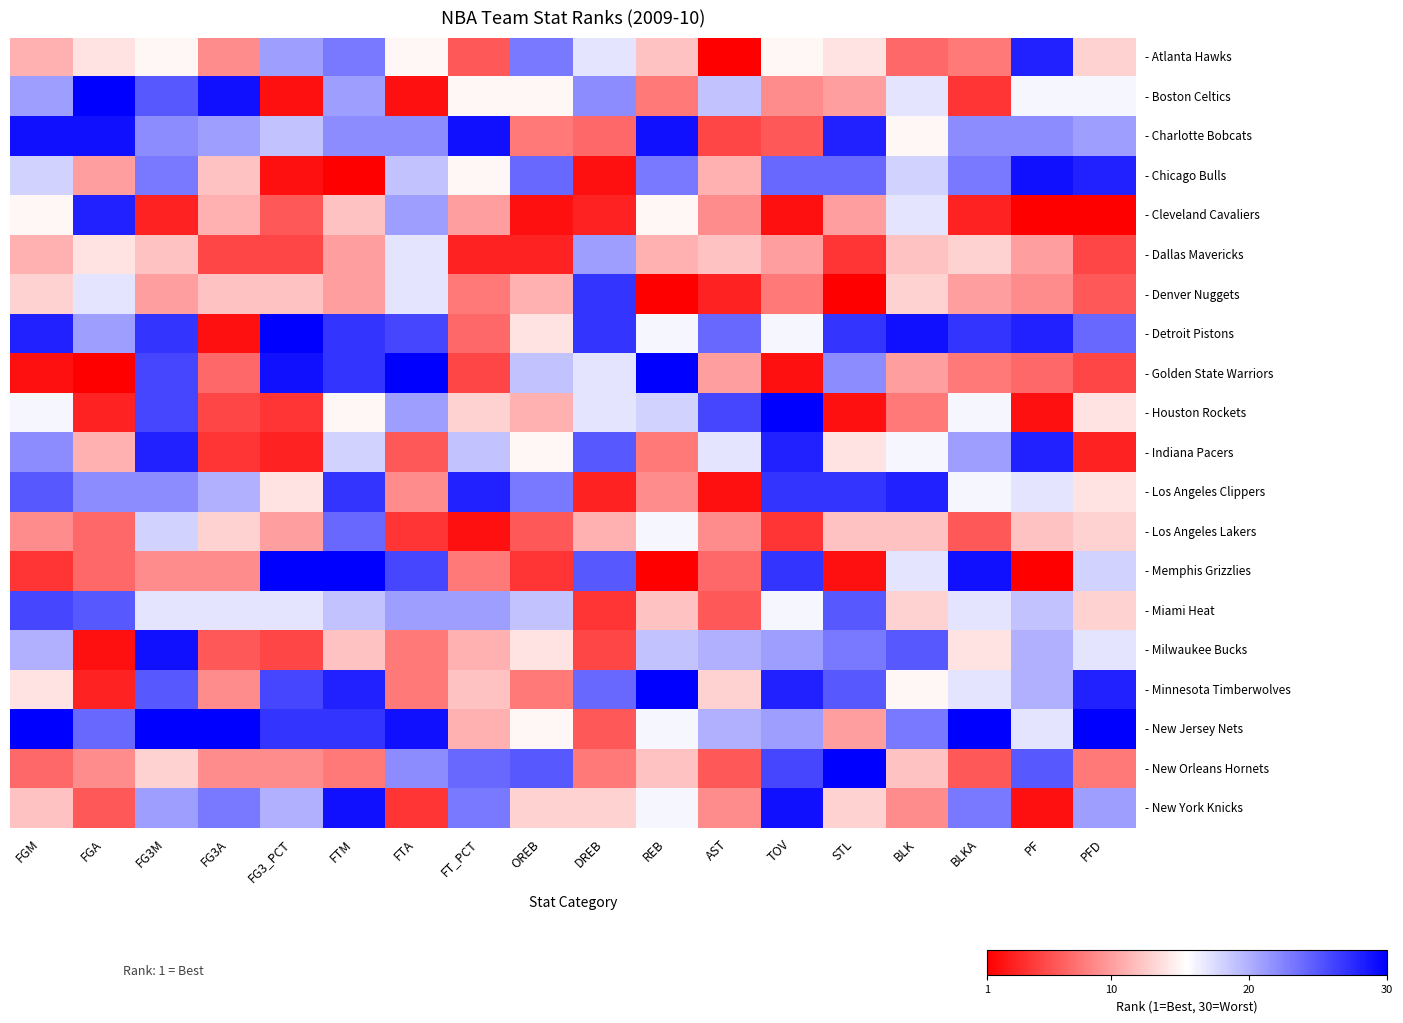

What is the minimum value shown in the chart?

1